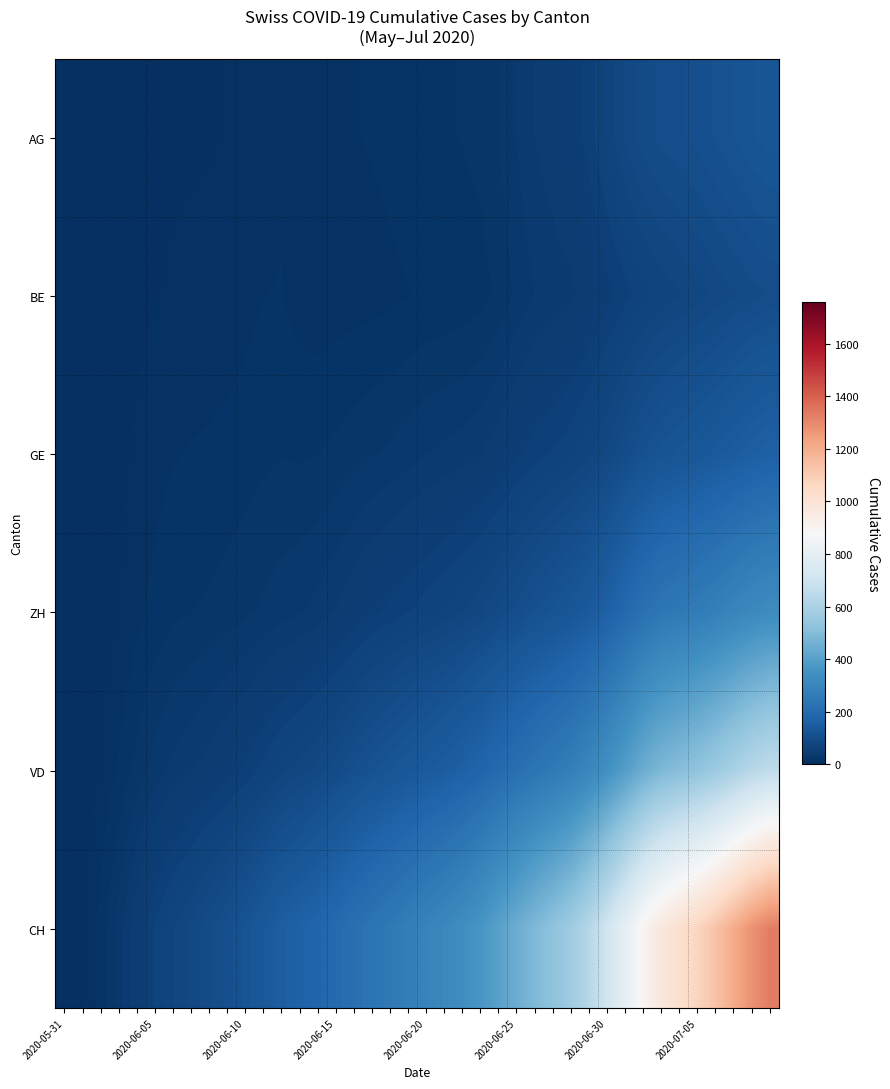

Count the number of data series in this chart.

6